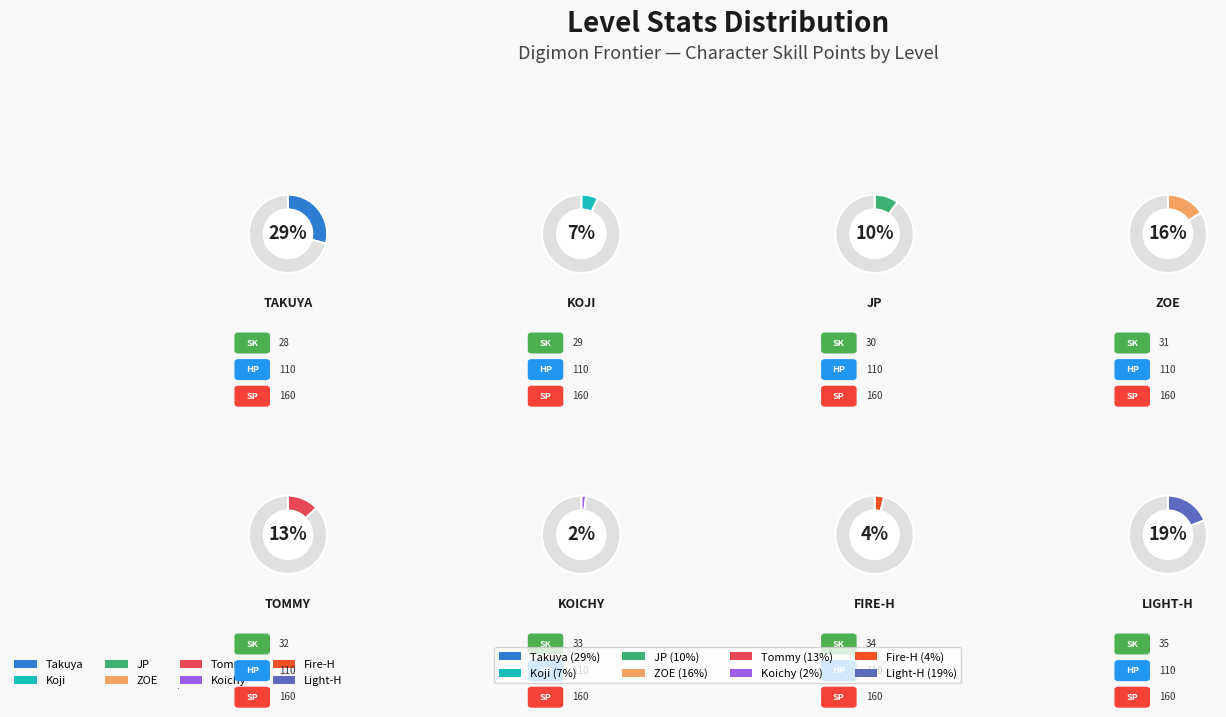

To the nearest percent, what portion does Koichy represent?

2%